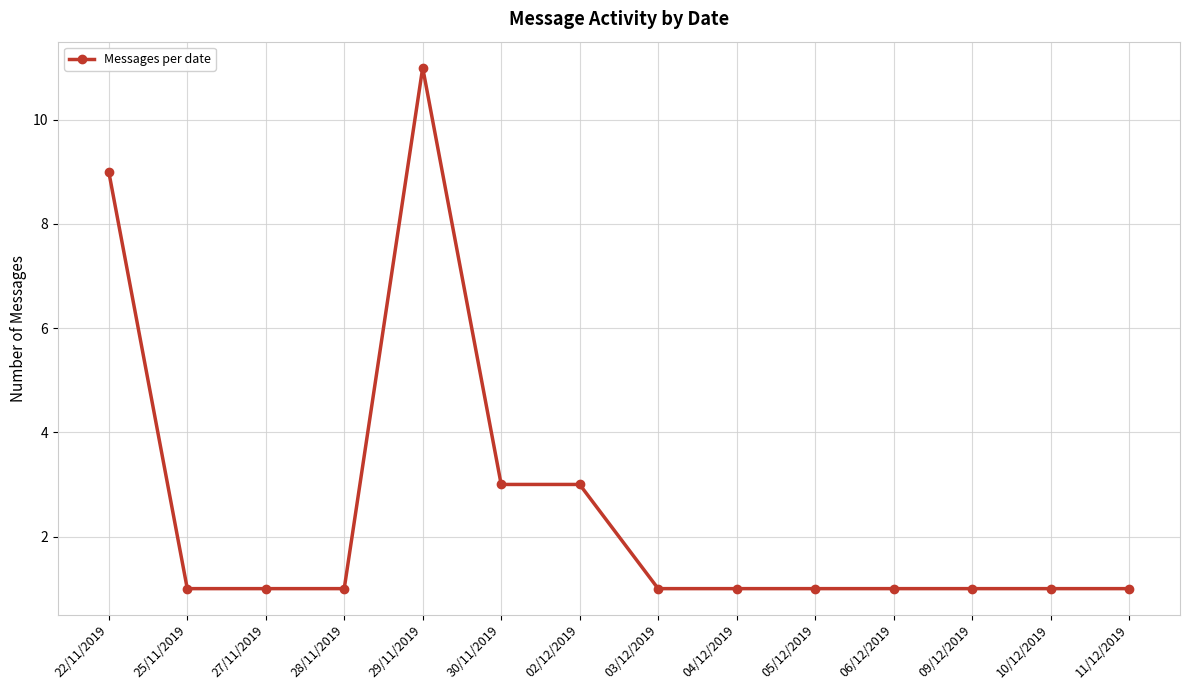

Reading left to right, transcribe all the data shown in this chart.

9	1	1	1	11	3	3	1	1	1	1	1	1	1